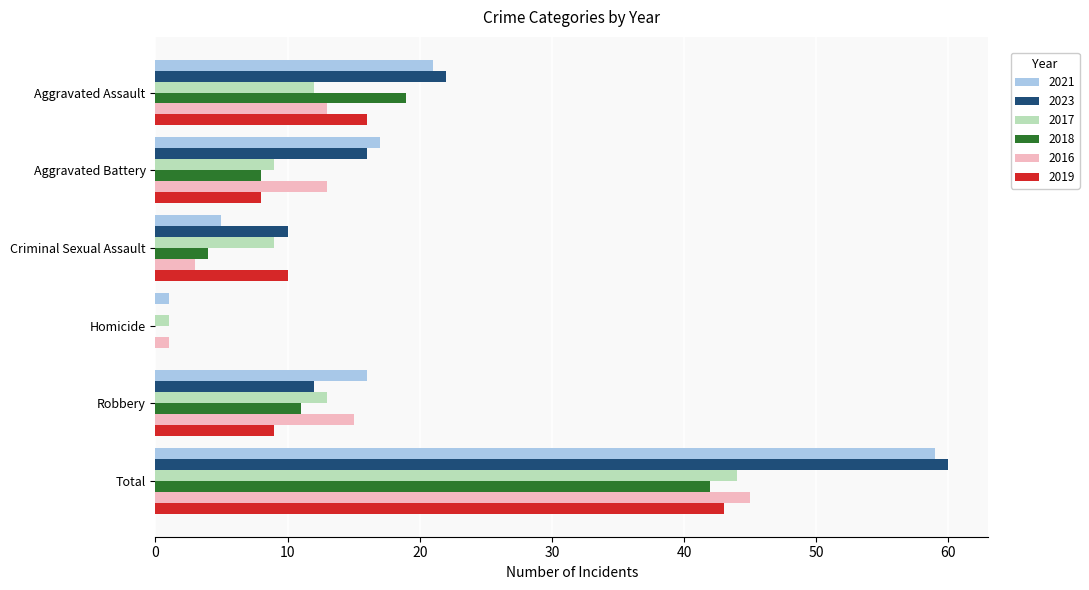

The 2023 series shows 60 at Total. True or false?

True